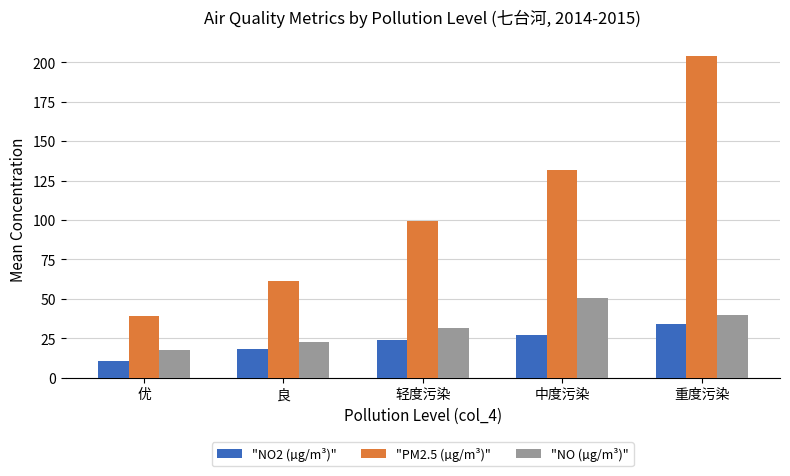

Reading left to right, extract all data points from this chart.

"NO2 (µg/m³)": 10.5	18.2	23.9	27.0	33.8
"PM2.5 (µg/m³)": 39.0	61.6	99.6	131.5	203.9
"NO (µg/m³)": 17.4	22.9	31.5	50.5	39.7